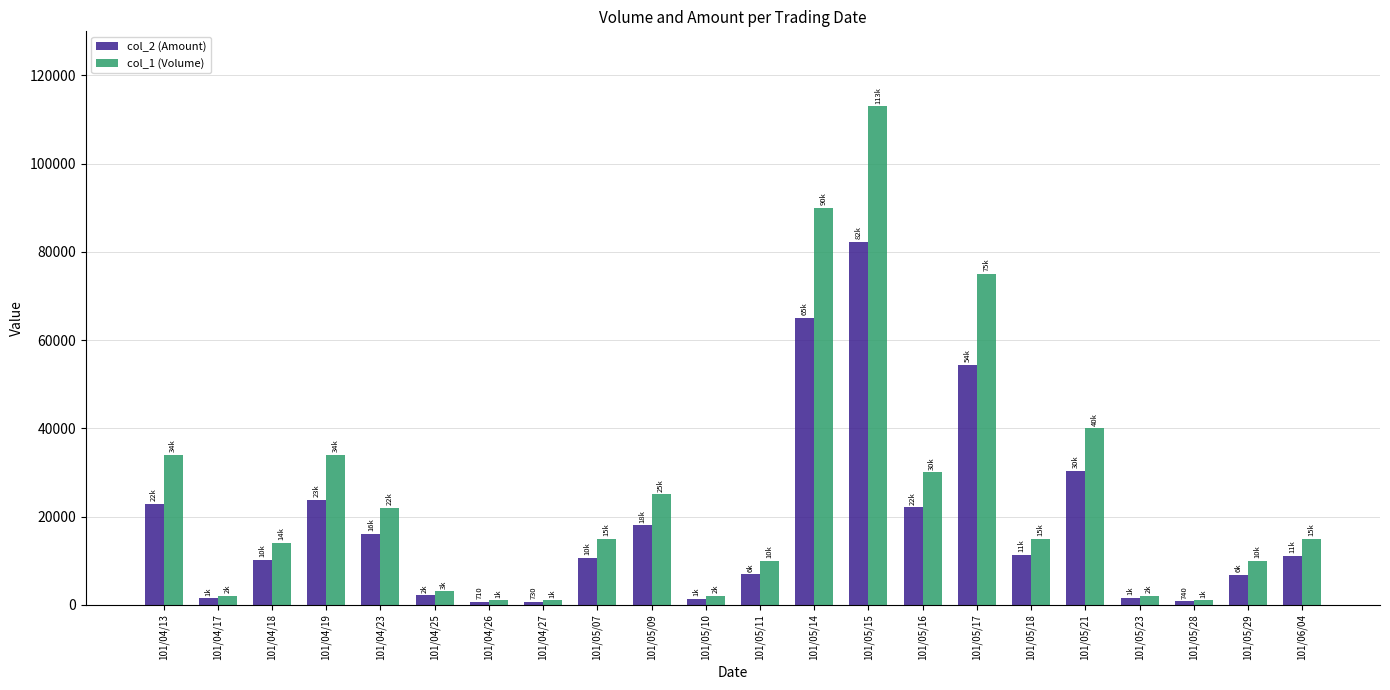

List the series in order of their peak value, highest first.

col_1 (Volume), col_2 (Amount)